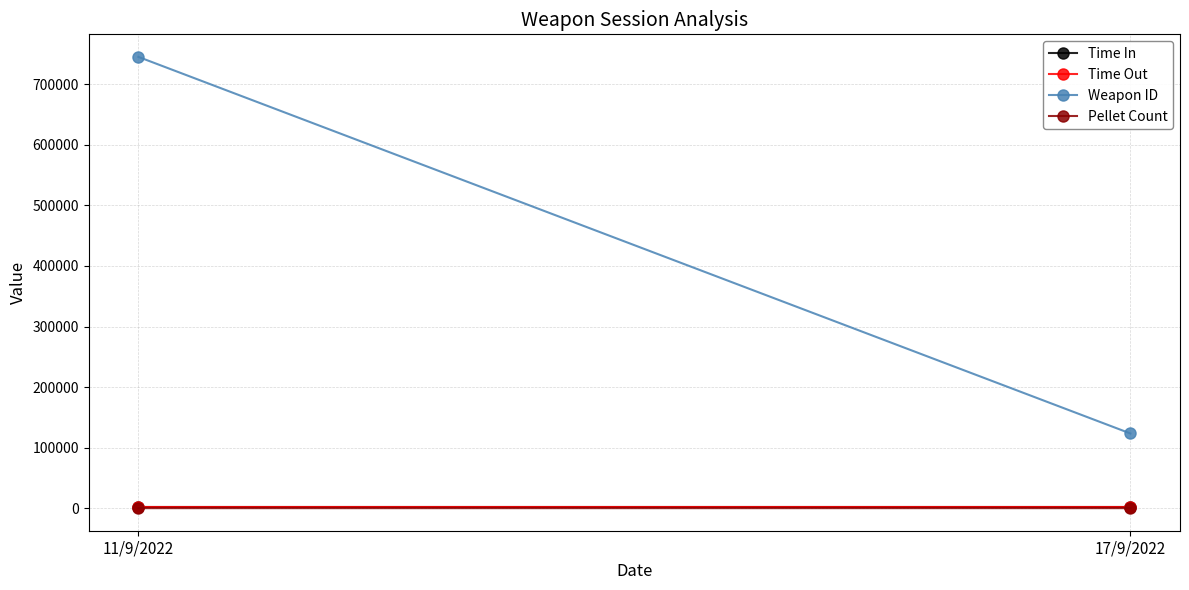

Reading right to left, what are all the values shown in this chart?

Time In: 17/9/2022=1600	11/9/2022=1600
Time Out: 17/9/2022=1800	11/9/2022=1800
Weapon ID: 17/9/2022=123456	11/9/2022=745305
Pellet Count: 17/9/2022=123	11/9/2022=100